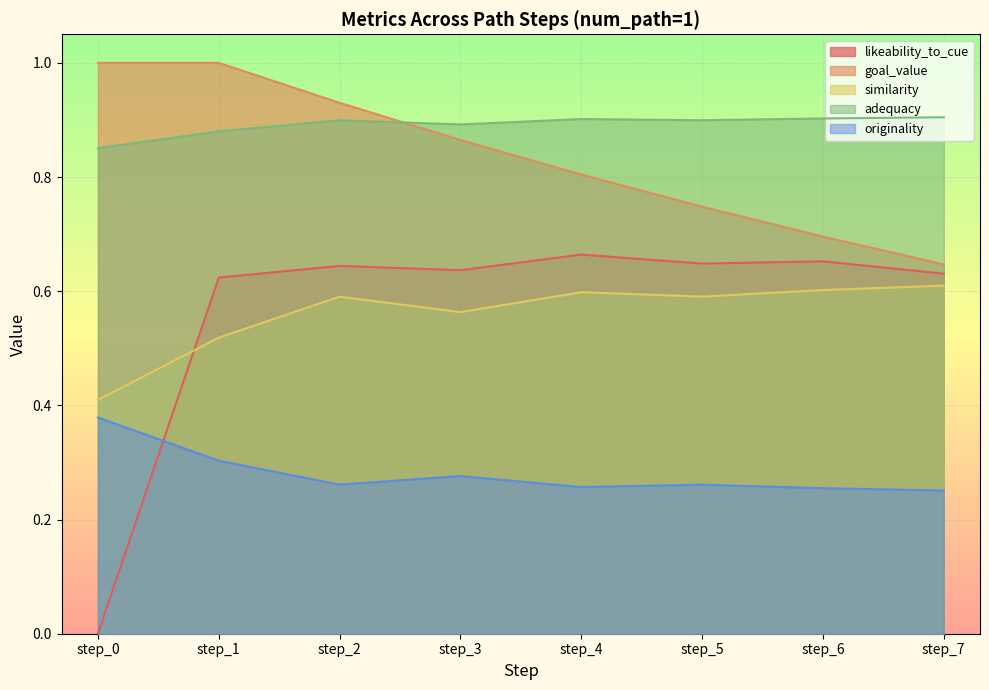

True or false: similarity and likeability_to_cue intersect in this chart.

True